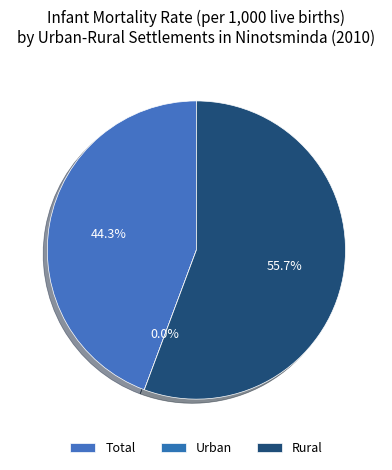

Is there any slice that represents more than half of the pie?

Yes